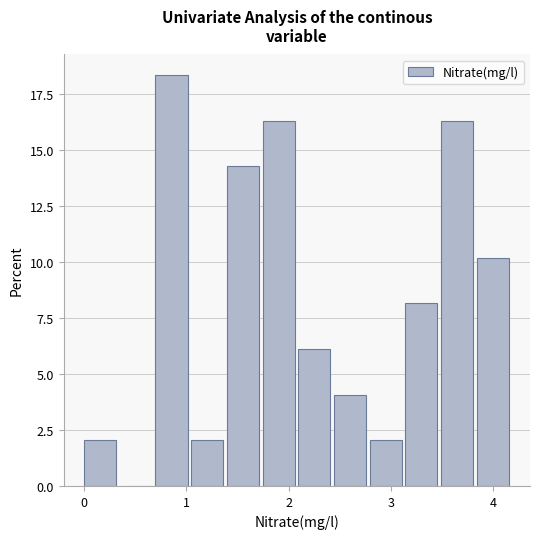

Read against the x-axis, roughly where is the centre of the tallest bar?

0.9